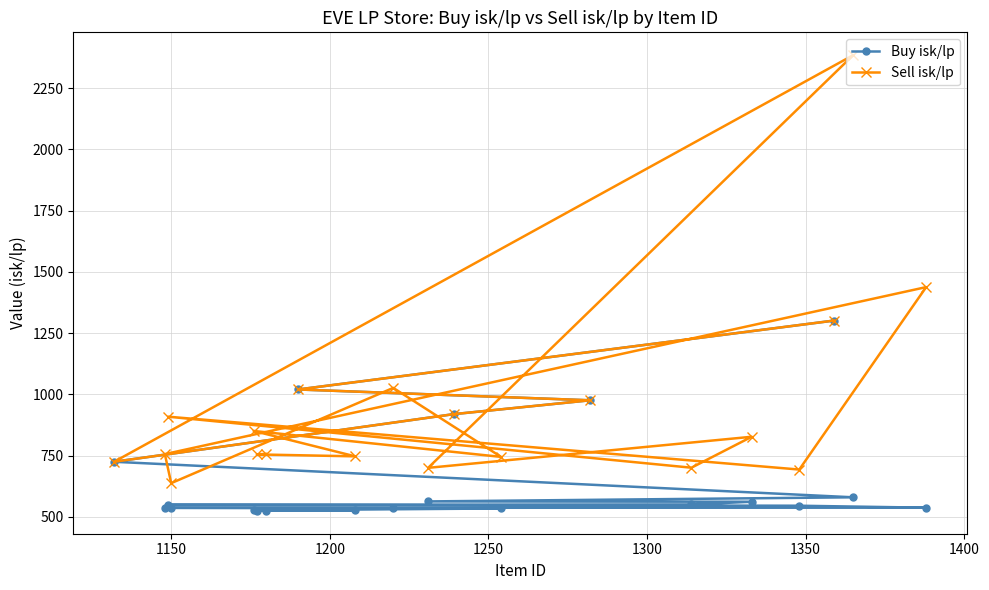

True or false: Buy isk/lp and Sell isk/lp intersect in this chart.

False